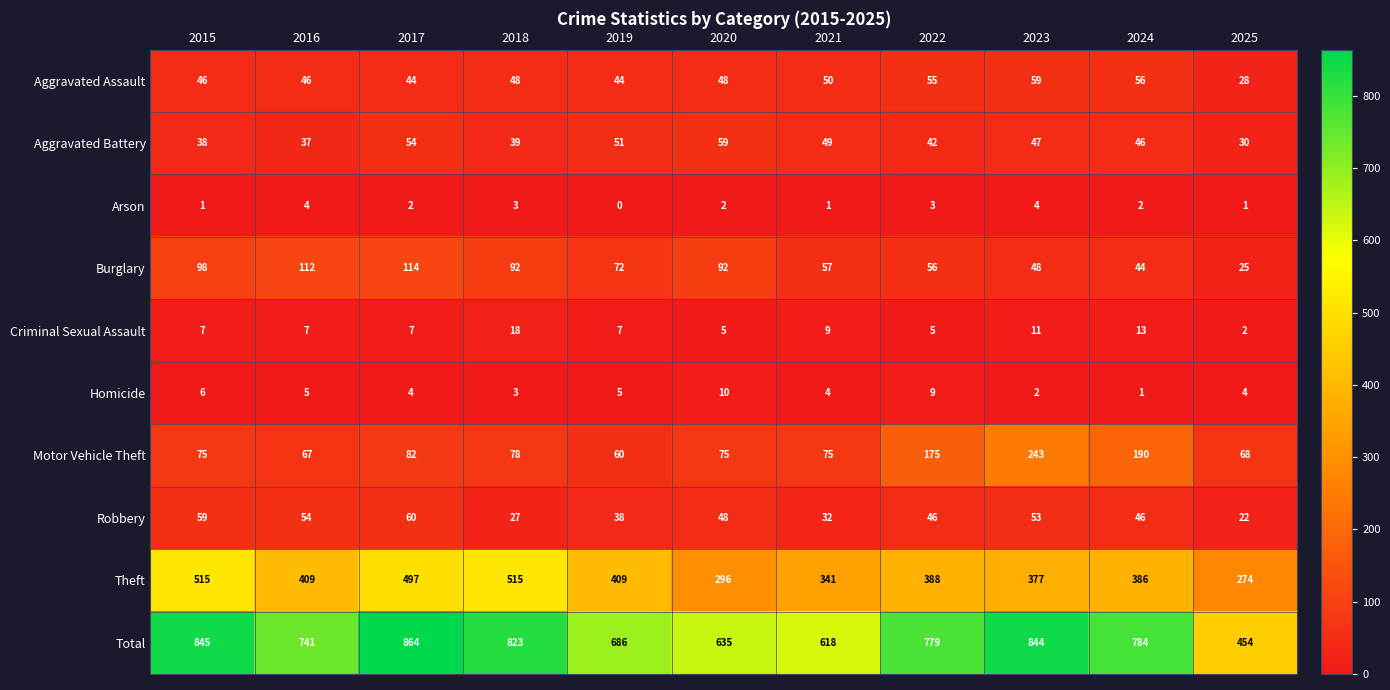

The Total series shows 431 at 2015. True or false?

False